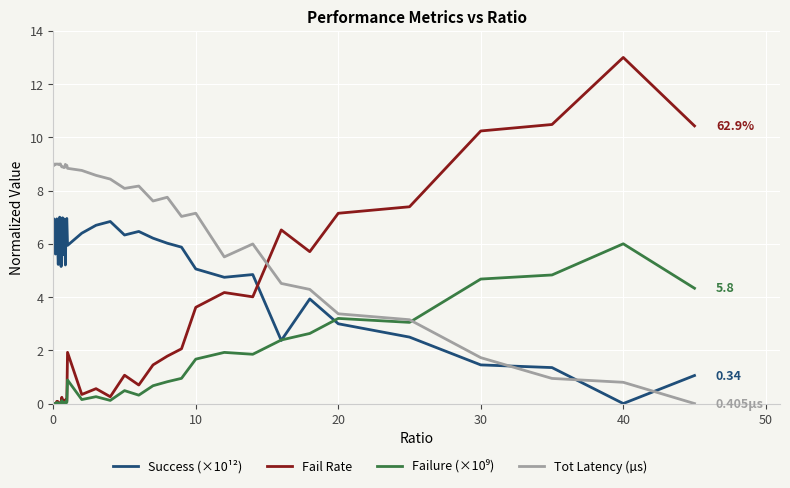

Which series has the widest spread of values?

Fail Rate